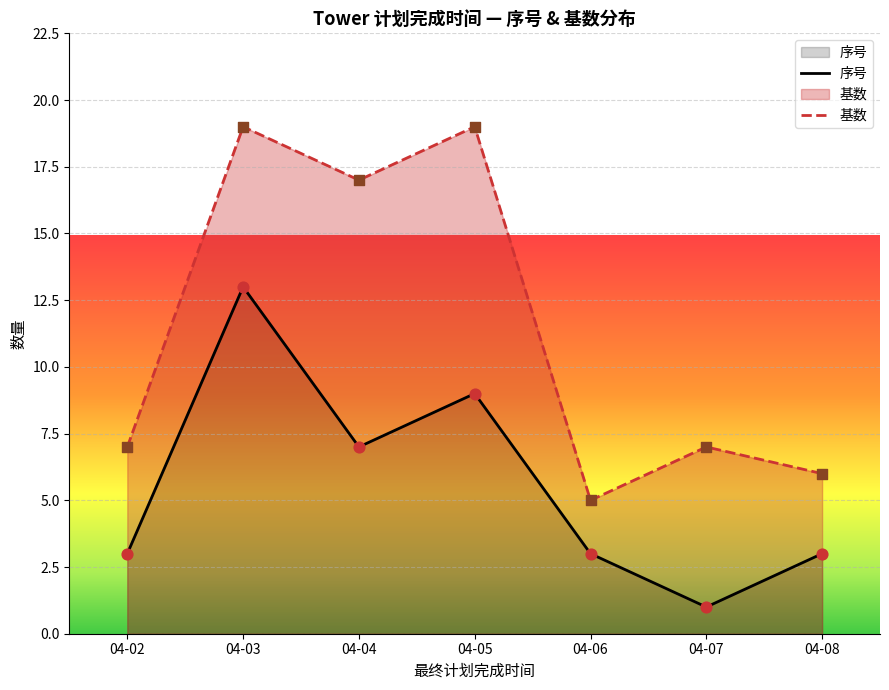

Which series contains the lowest Y value?

序号